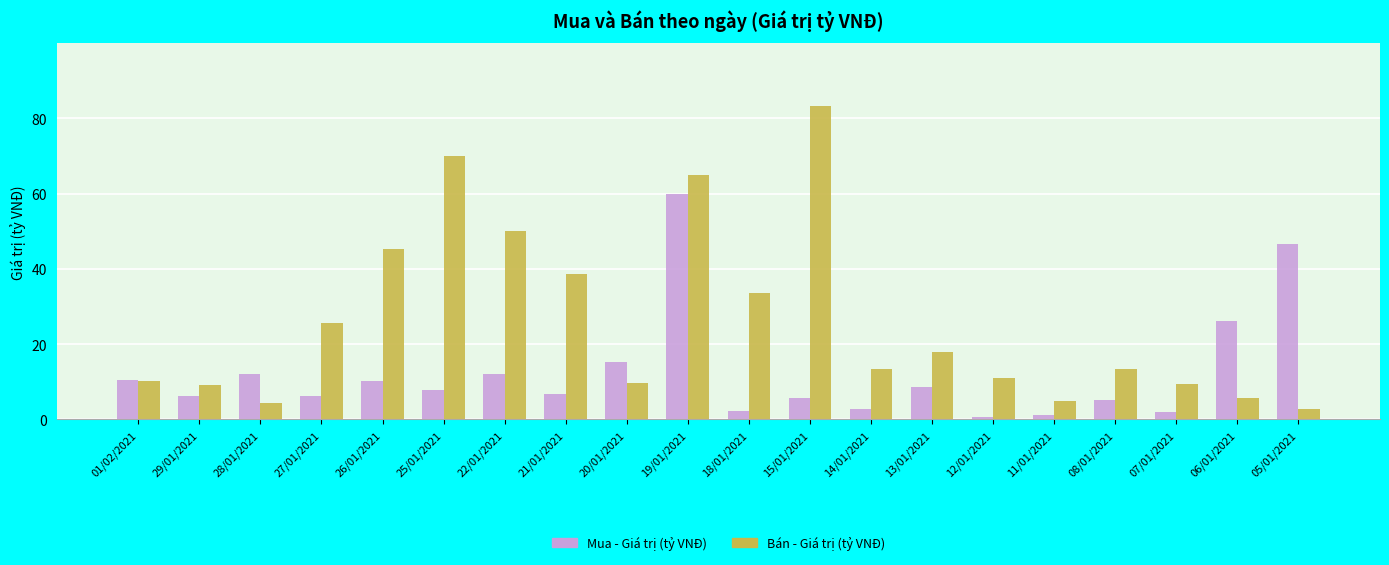

What is the lowest value of the Bán - Giá trị (tỷ VNĐ) series?

2.8